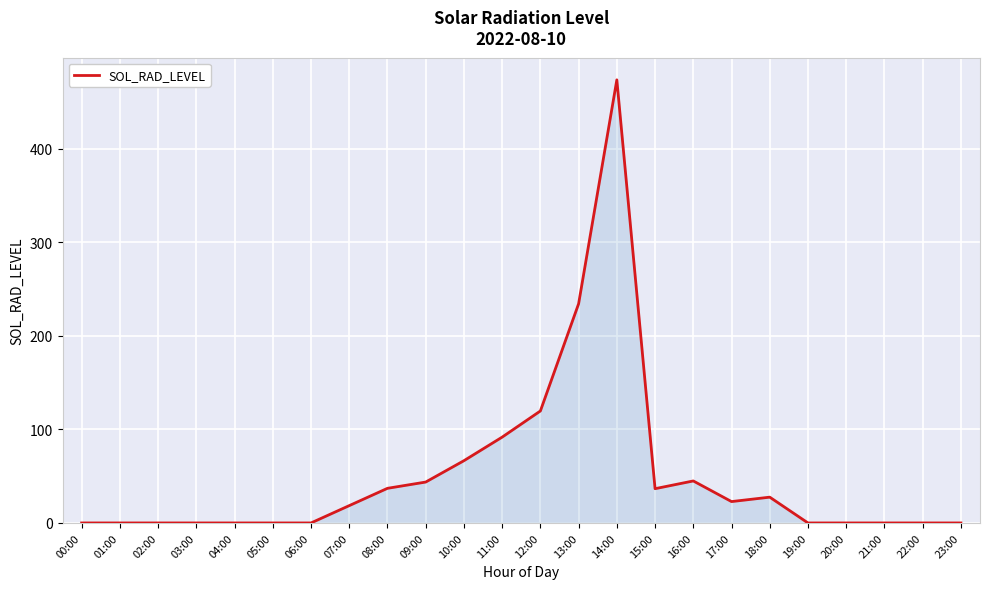

The chart shows a value of 142.3 at 11:00. True or false?

False